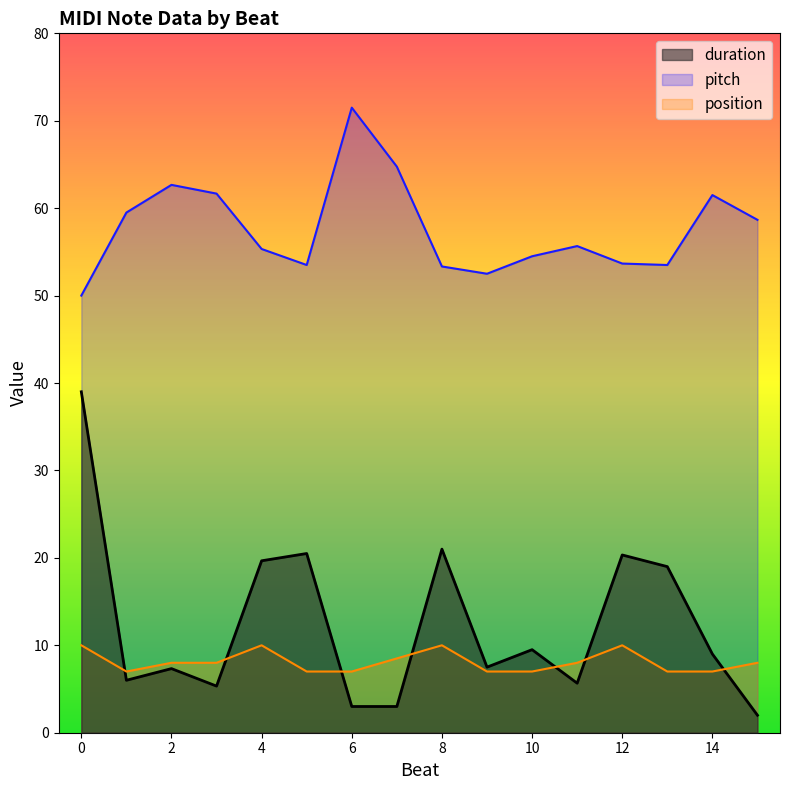

True or false: pitch and duration cross at least once.

False